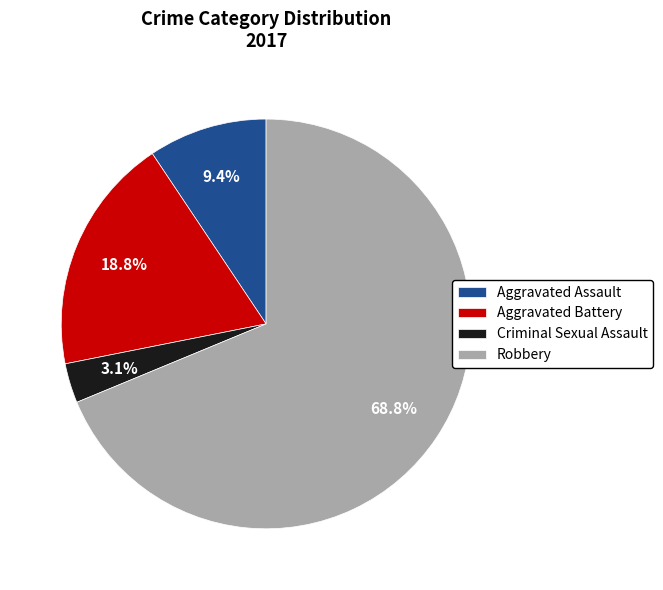

Is there any slice that represents more than half of the pie?

Yes